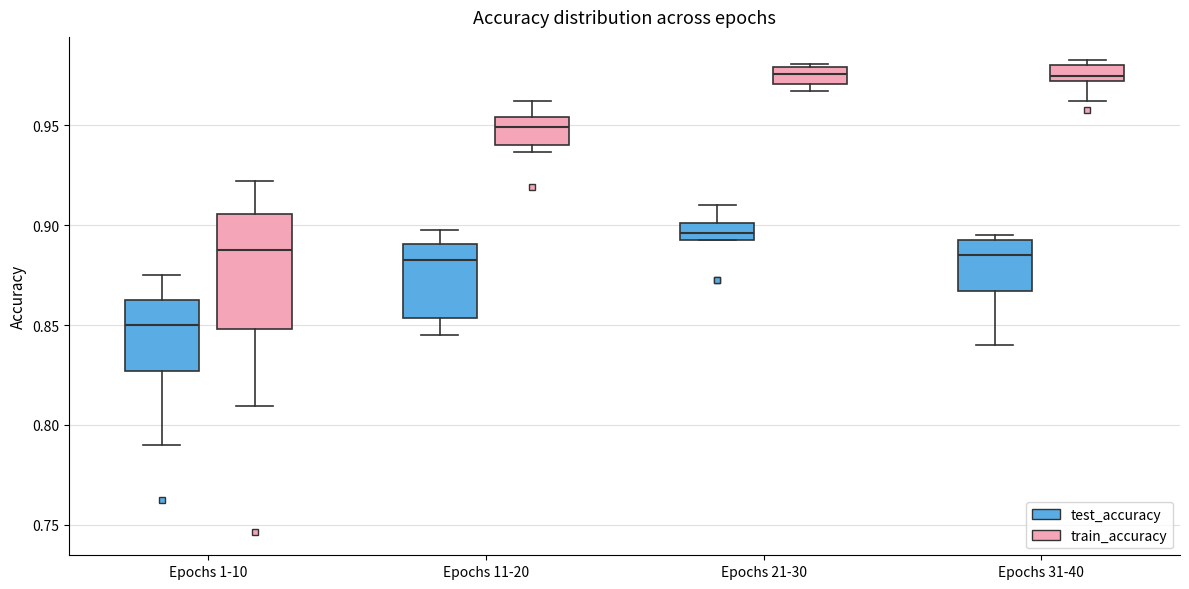

Reading left to right, read every box against the y-axis: the position of its median line, the range the box covers, and the ends of its whiskers. The values are not printed on the chart, so give them approximately, as read against the axis.

Epochs 1-10 (test_accuracy): median 0.850, box 0.825 to 0.865, whiskers 0.790 to 0.875
Epochs 1-10 (train_accuracy): median 0.890, box 0.850 to 0.905, whiskers 0.810 to 0.920
Epochs 11-20 (test_accuracy): median 0.885, box 0.855 to 0.890, whiskers 0.845 to 0.895
Epochs 11-20 (train_accuracy): median 0.950, box 0.940 to 0.955, whiskers 0.935 to 0.960
Epochs 21-30 (test_accuracy): median 0.895 (inside the box), box 0.895 to 0.900, whiskers 0.895 to 0.910
Epochs 21-30 (train_accuracy): median 0.975, box 0.970 to 0.980, whiskers 0.965 to 0.980 (just above the box's upper edge)
Epochs 31-40 (test_accuracy): median 0.885, box 0.865 to 0.895, whiskers 0.840 to 0.895 (just above the box's upper edge)
Epochs 31-40 (train_accuracy): median 0.975, box 0.970 to 0.980, whiskers 0.960 to 0.980 (just above the box's upper edge)